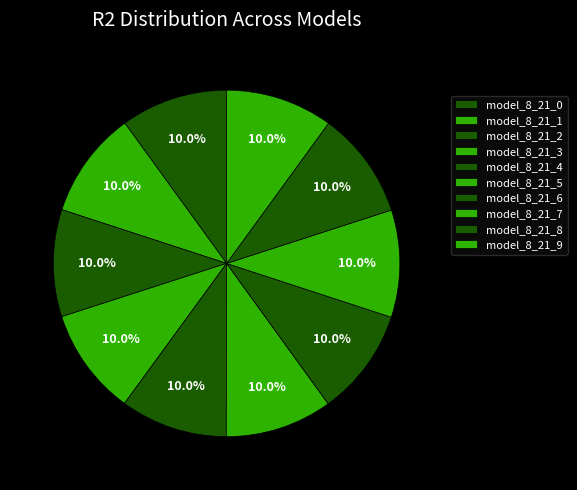

Which has a higher value, model_8_21_1 or model_8_21_0?

model_8_21_1